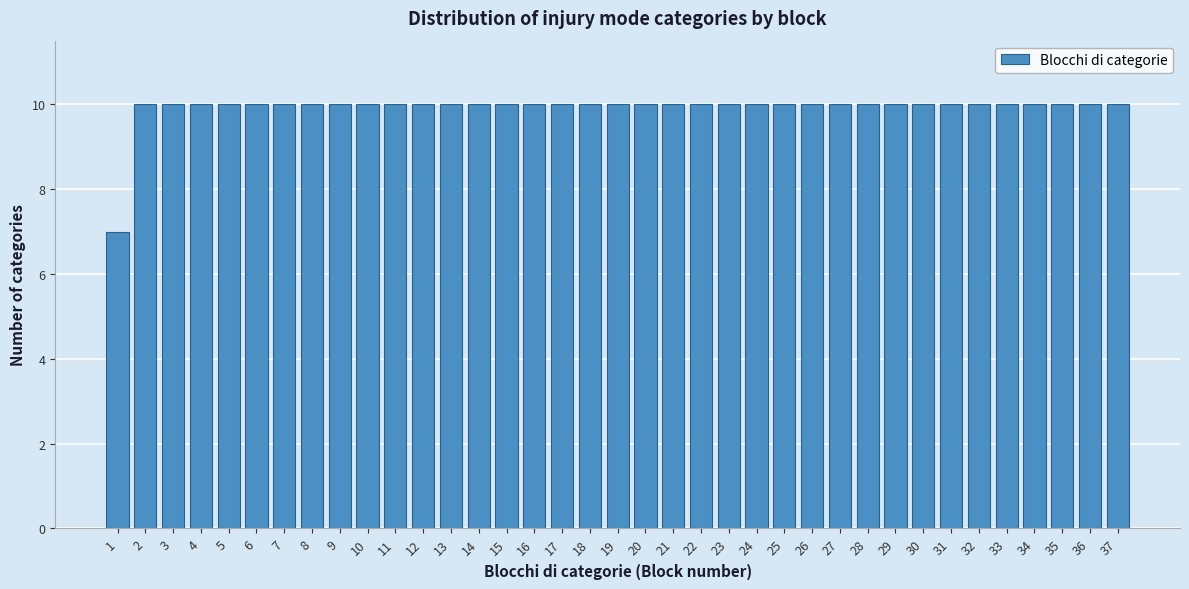

What is the greatest value displayed?

10